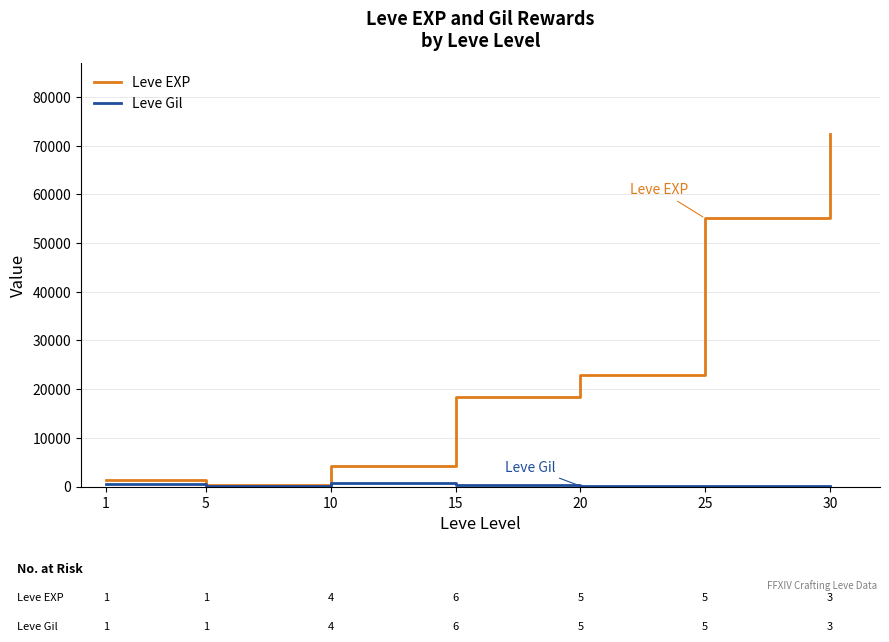

Which series has the widest spread of values?

Leve EXP